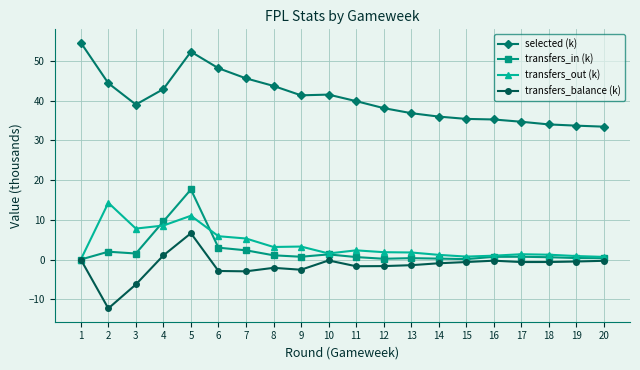

Is the value of transfers_out (k) at 20 greater than the value of transfers_balance (k) at 14?

Yes